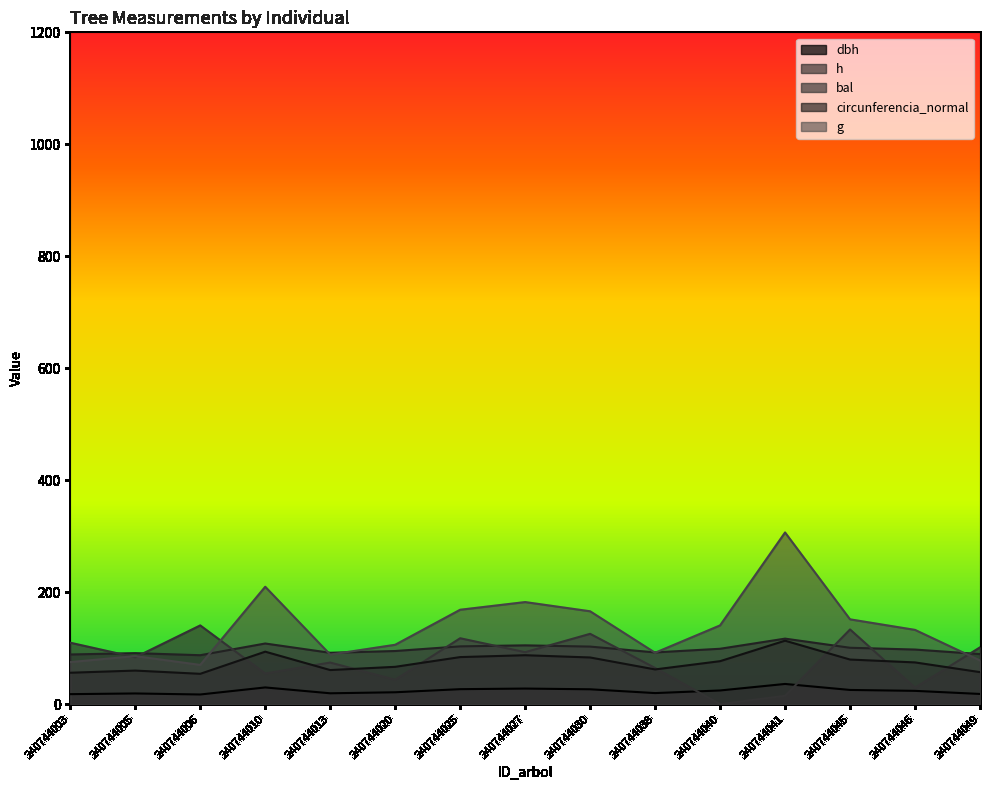

List the series in order of their peak value, highest first.

g, bal, h, circunferencia_normal, dbh